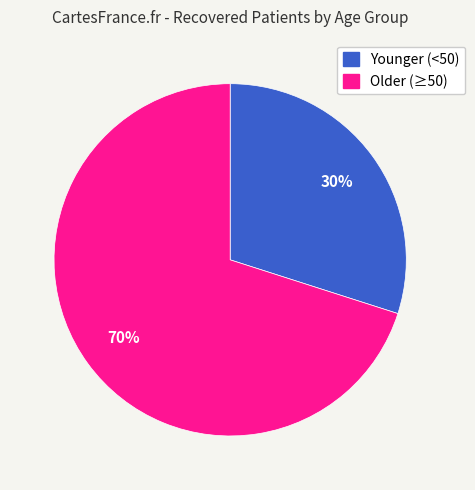

To the nearest percent, what is the difference between the largest and smallest slice percentages?

40%